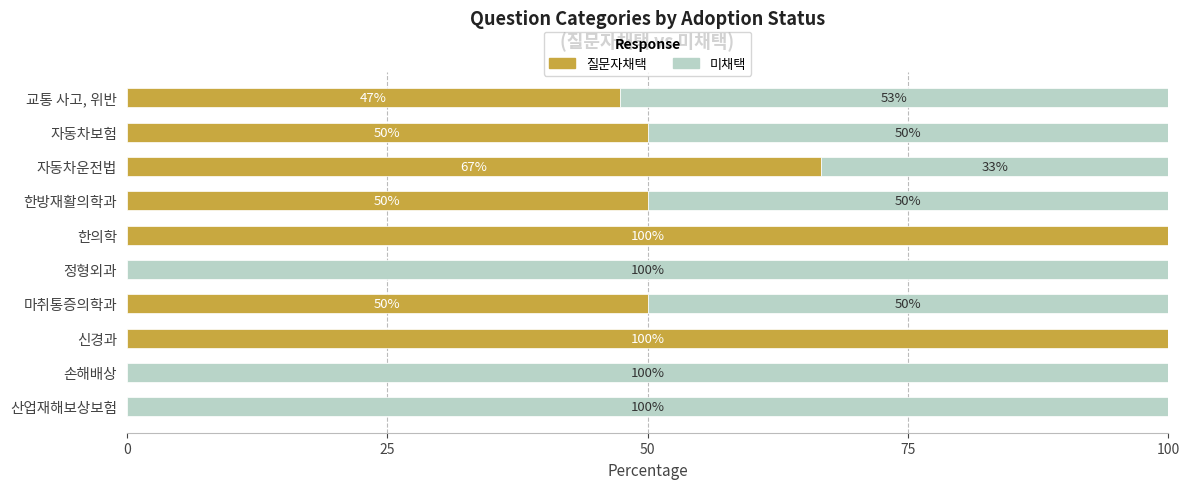

What is the approximate value of 질문자채택 at 한방재활의학과?

50.0